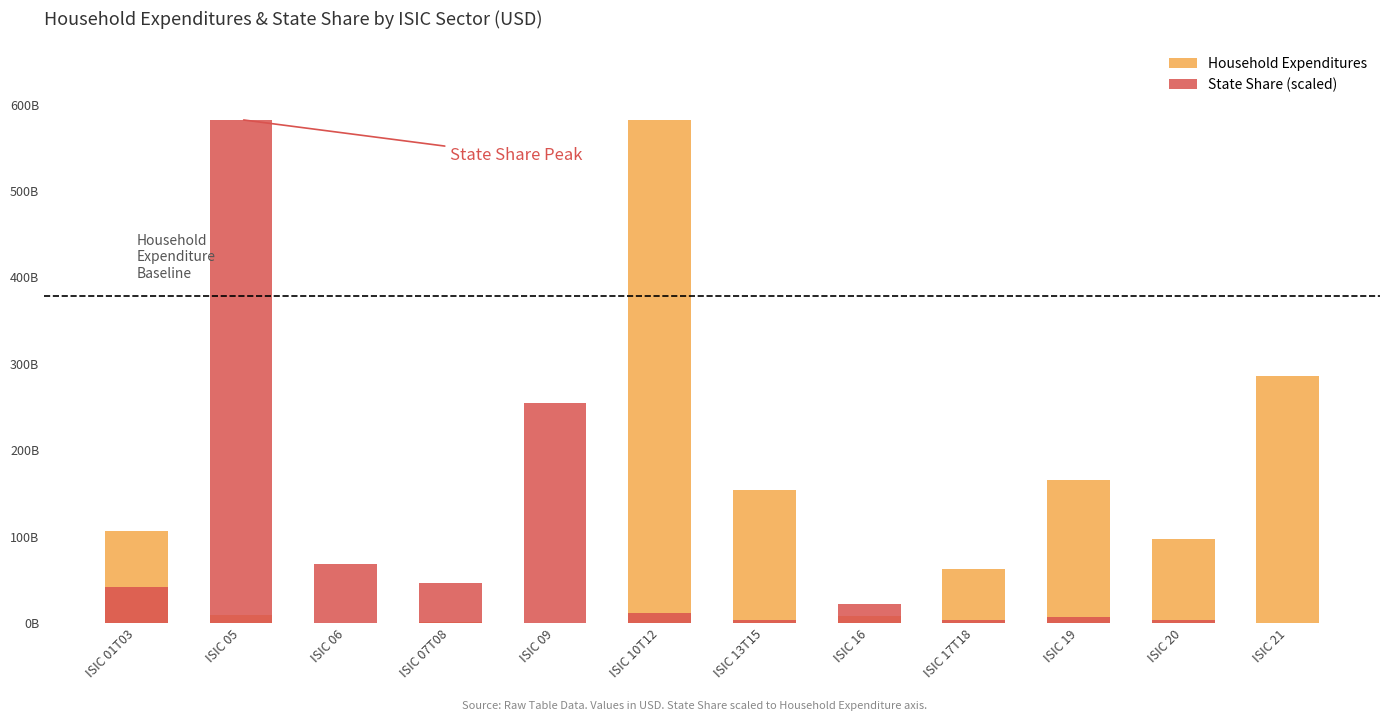

Reading left to right, list all the values displayed in this chart.

Household Expenditures: ISIC 01T03=106254584694.8	ISIC 05=9628791687.5	ISIC 06=0.0	ISIC 07T08=1167939370.6	ISIC 09=174459551.0	ISIC 10T12=582606653457.8	ISIC 13T15=153776455827.2	ISIC 16=7536826966.0	ISIC 17T18=62052482175.5	ISIC 19=165500893226.2	ISIC 20=96910688602.8	ISIC 21=285927282964.6
State Share (scaled): ISIC 01T03=41843790677.0	ISIC 05=582606653457.8	ISIC 06=68259446689.0	ISIC 07T08=46707743842.5	ISIC 09=254674091601.7	ISIC 10T12=11629450859.2	ISIC 13T15=3639419541.2	ISIC 16=21538230937.1	ISIC 17T18=3303896604.5	ISIC 19=7266781860.5	ISIC 20=2924092424.7	ISIC 21=0.0